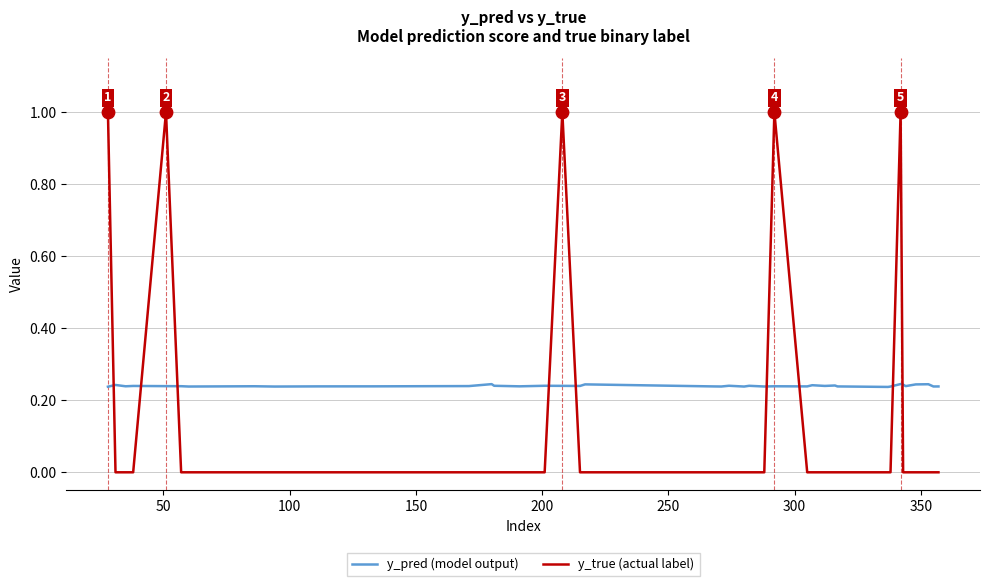

Which series has the largest total across all categories?

y_pred (model output)